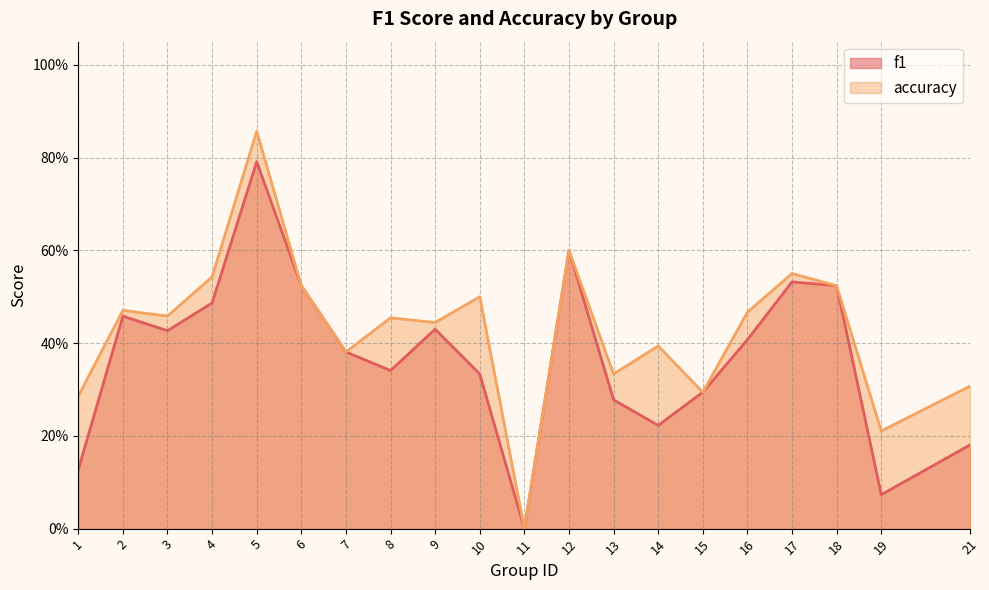

Which series has the widest spread of values?

accuracy